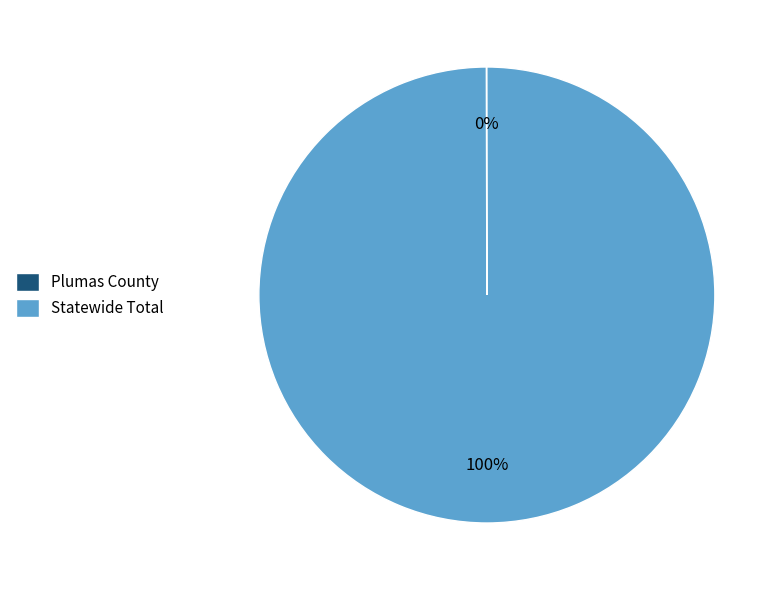

What percentage is the Statewide Total slice, to the nearest percent?

100%